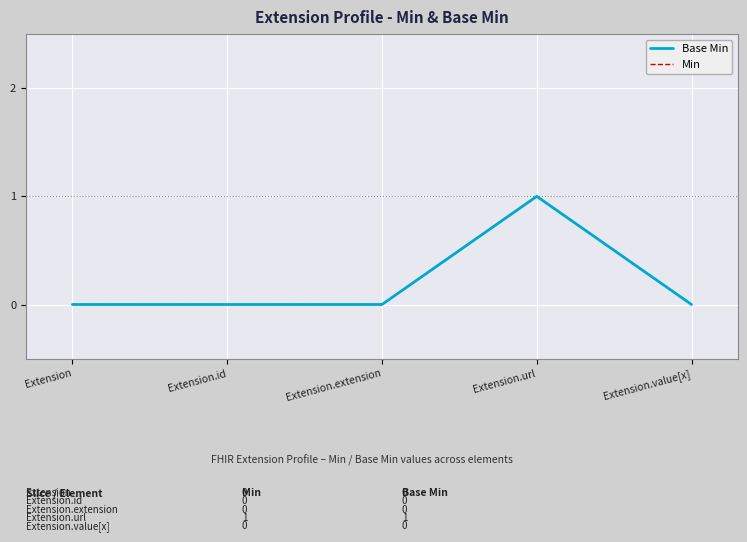

Reading right to left, transcribe all the data shown in this chart.

Base Min: 0	1	0	0	0
Min: 0	1	0	0	0